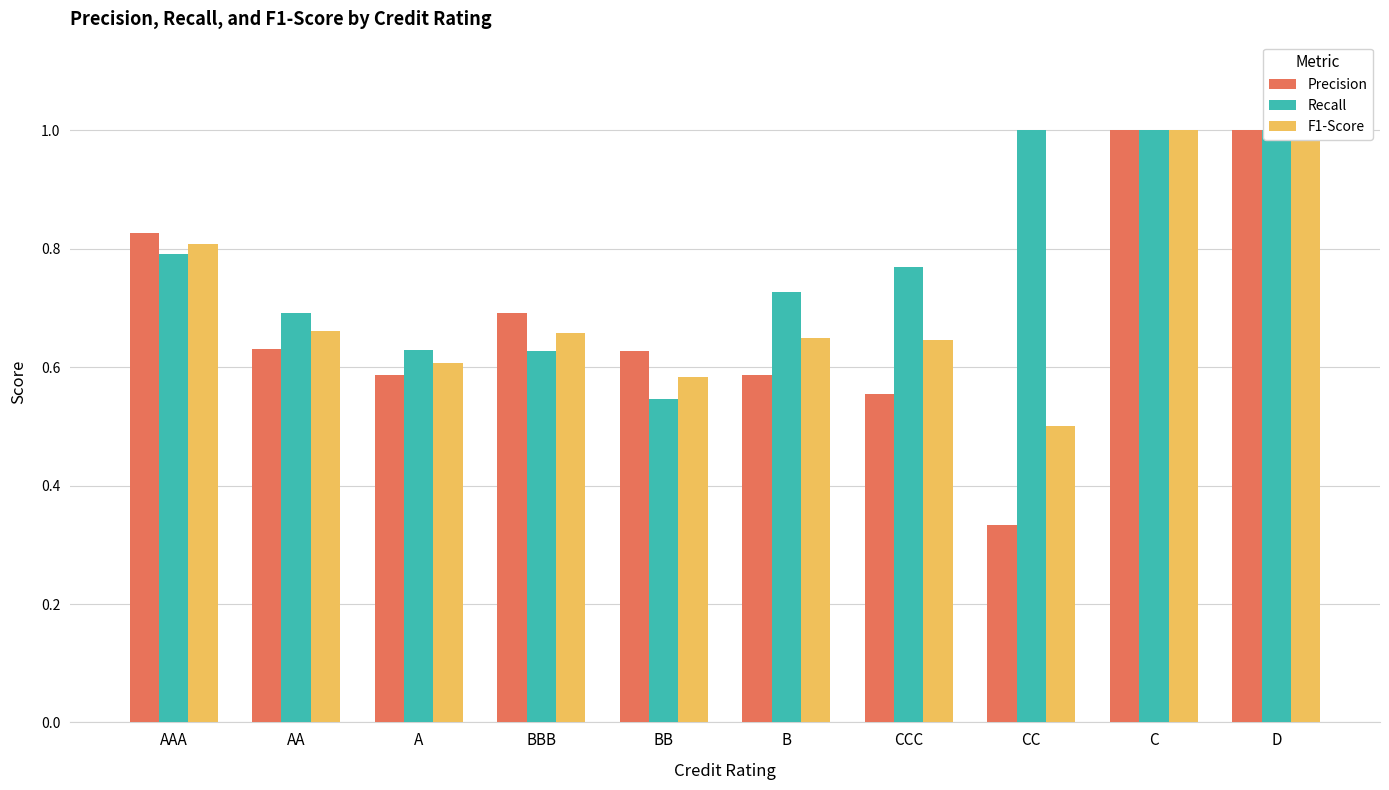

Reading right to left, list all the values displayed in this chart.

Precision: D=1.0	C=1.0	CC=0.3	CCC=0.6	B=0.6	BB=0.6	BBB=0.7	A=0.6	AA=0.6	AAA=0.8
Recall: D=1.0	C=1.0	CC=1.0	CCC=0.8	B=0.7	BB=0.5	BBB=0.6	A=0.6	AA=0.7	AAA=0.8
F1-Score: D=1.0	C=1.0	CC=0.5	CCC=0.6	B=0.6	BB=0.6	BBB=0.7	A=0.6	AA=0.7	AAA=0.8